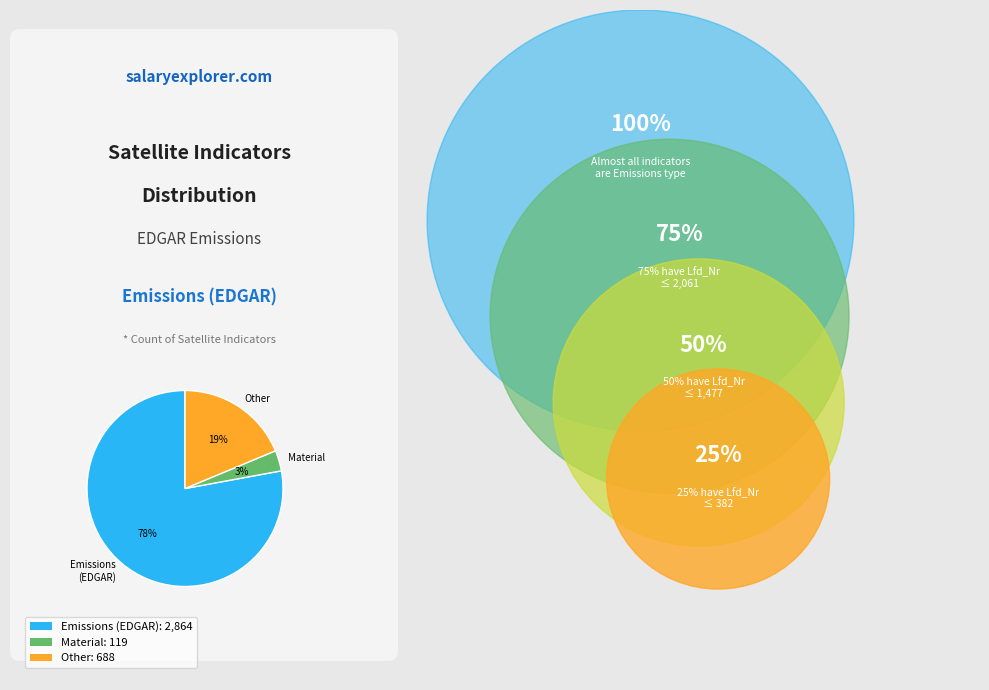

Is there a majority slice in this chart?

Yes